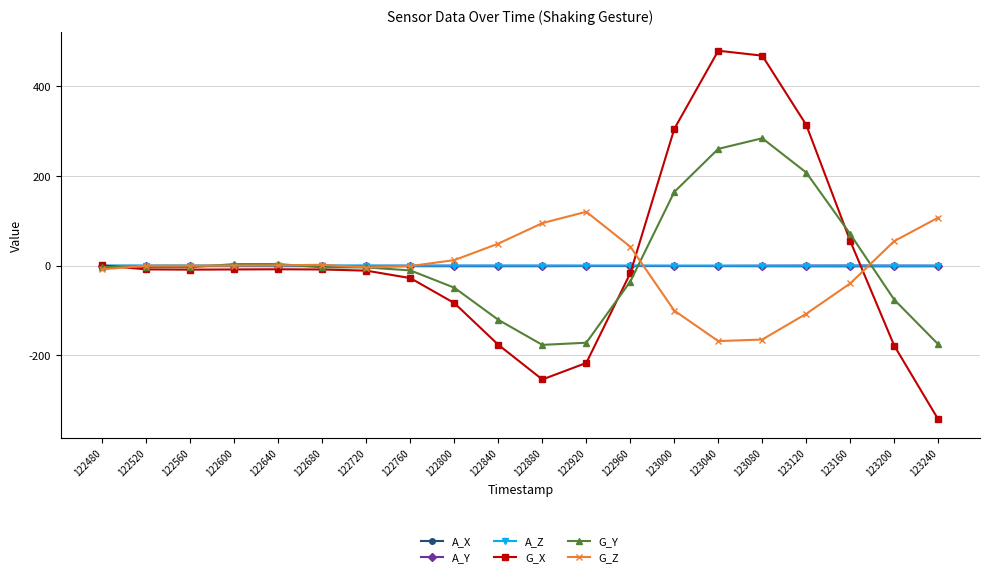

At how many categories does at least one series exceed 441?

2